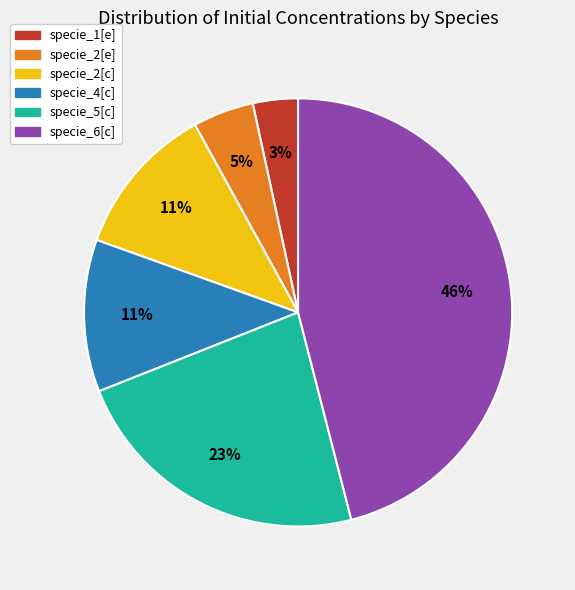

Which has a higher value, specie_5[c] or specie_6[c]?

specie_6[c]